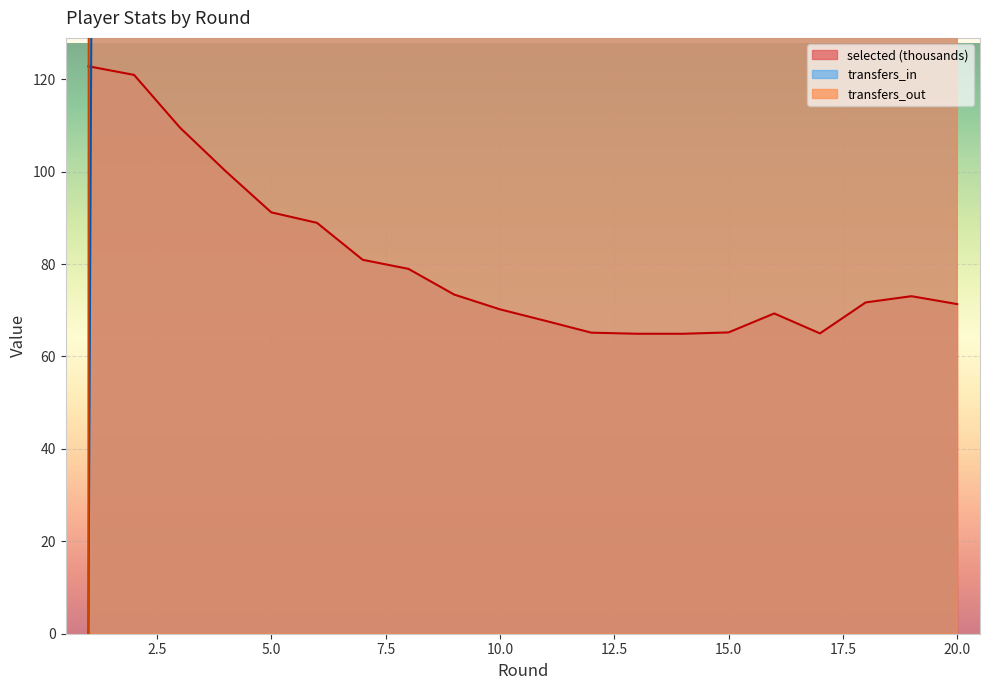

Which series has the largest total across all categories?

transfers_out